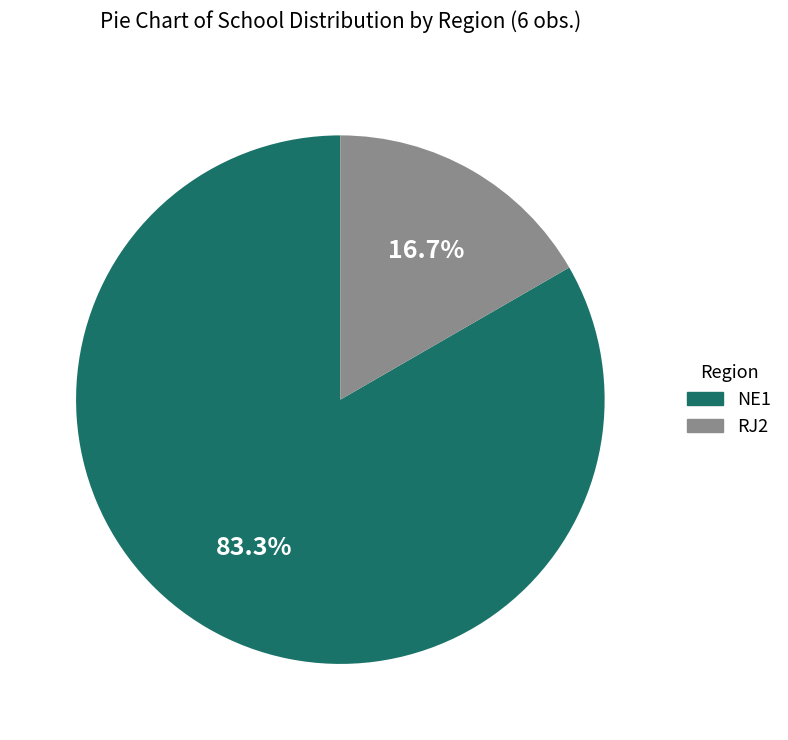

Does any single category account for the majority?

Yes